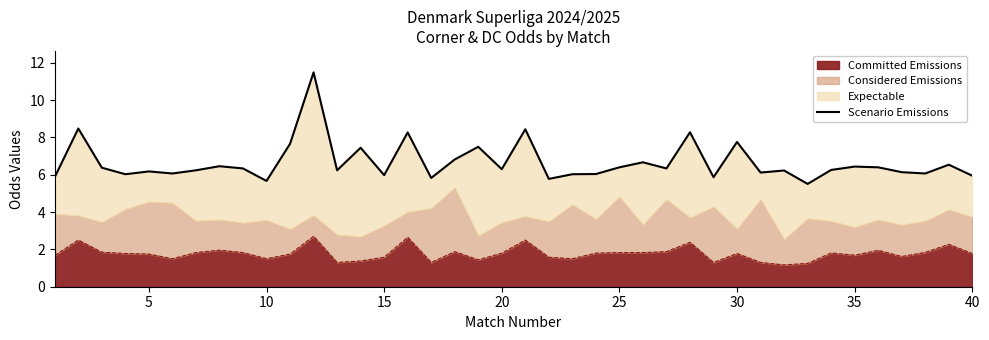

What is the highest value of the Committed Emissions series?

2.7